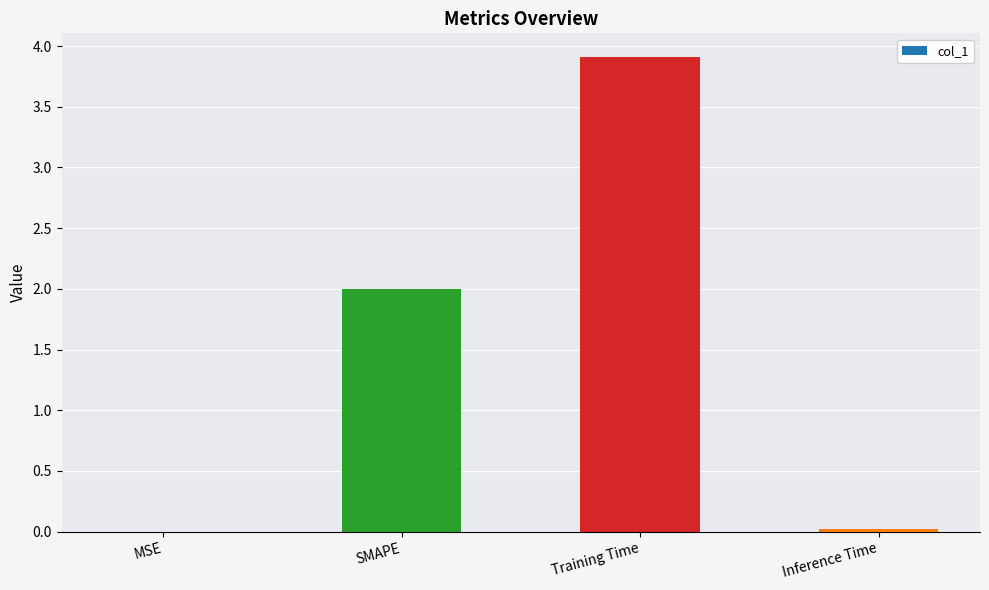

Which category has the highest value across all series?

Training Time